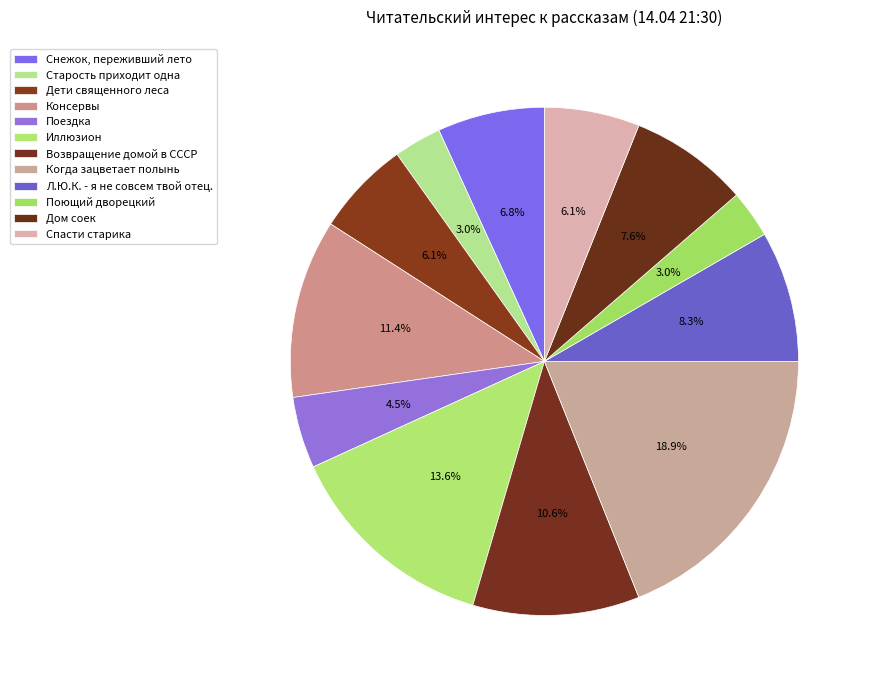

Count the number of slices in the pie.

12